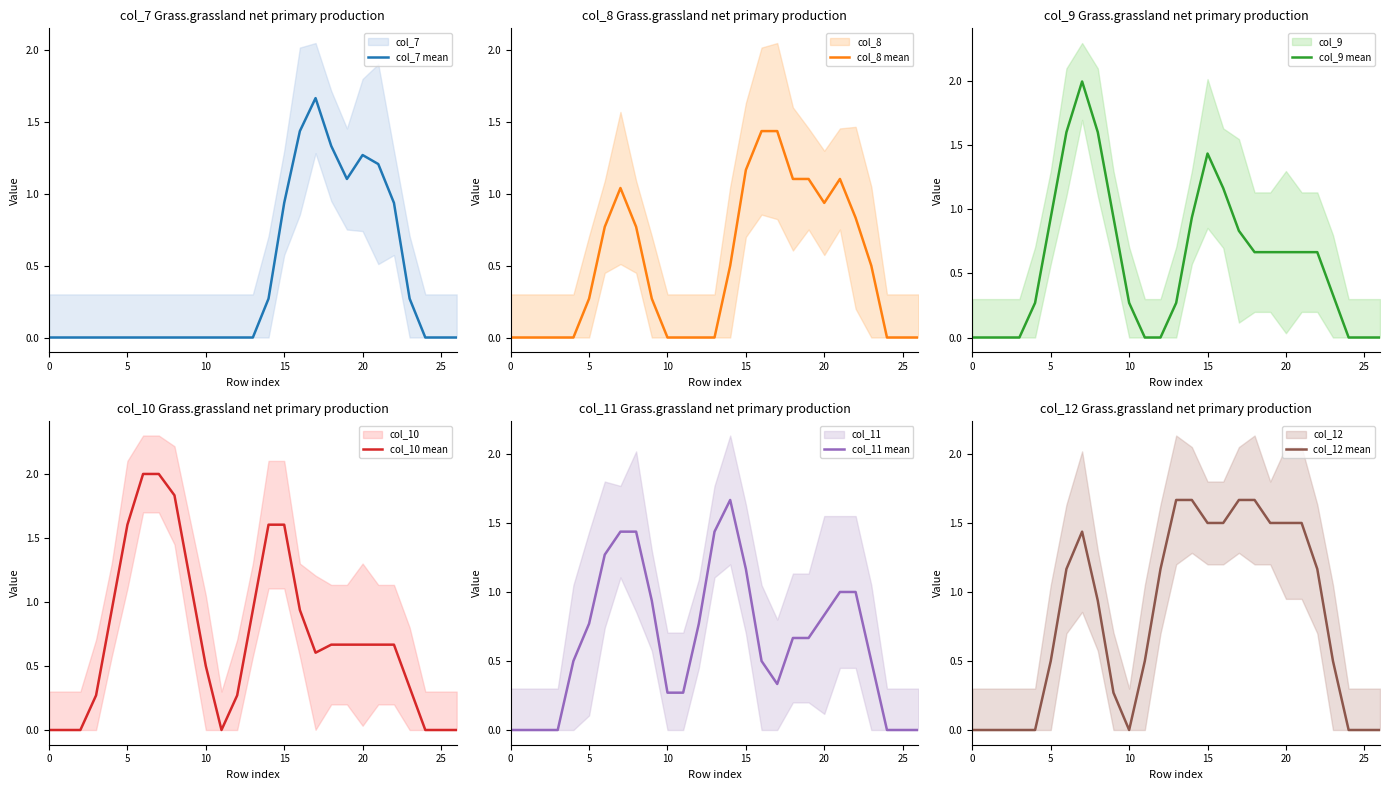

Does the chart display data point markers on the line(s)?

No